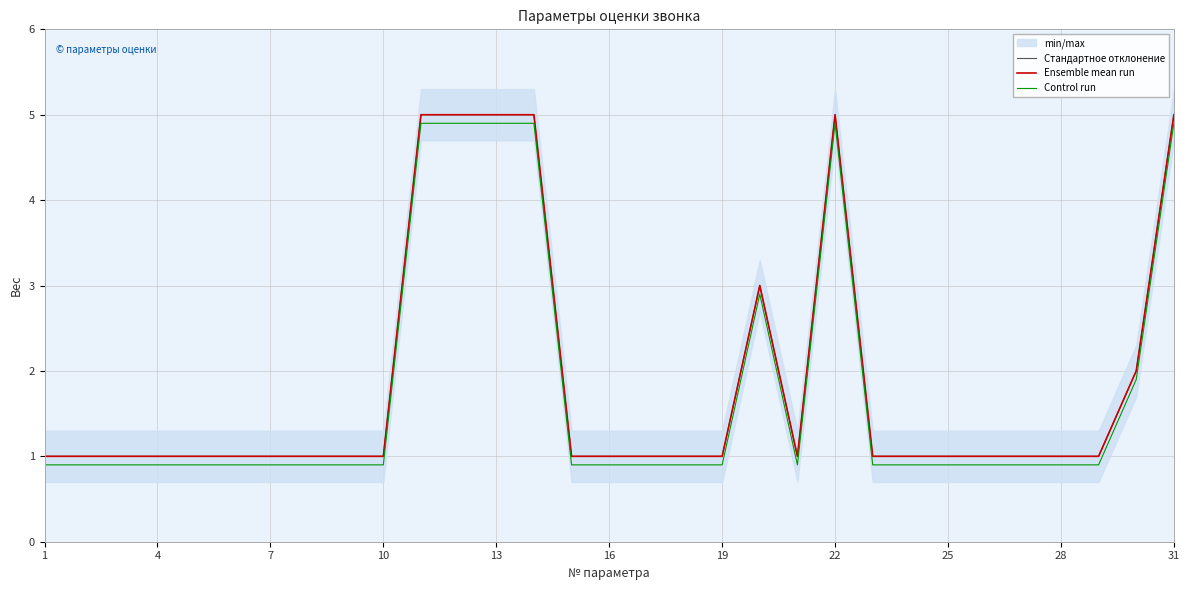

How many categories are shown in the chart?

31